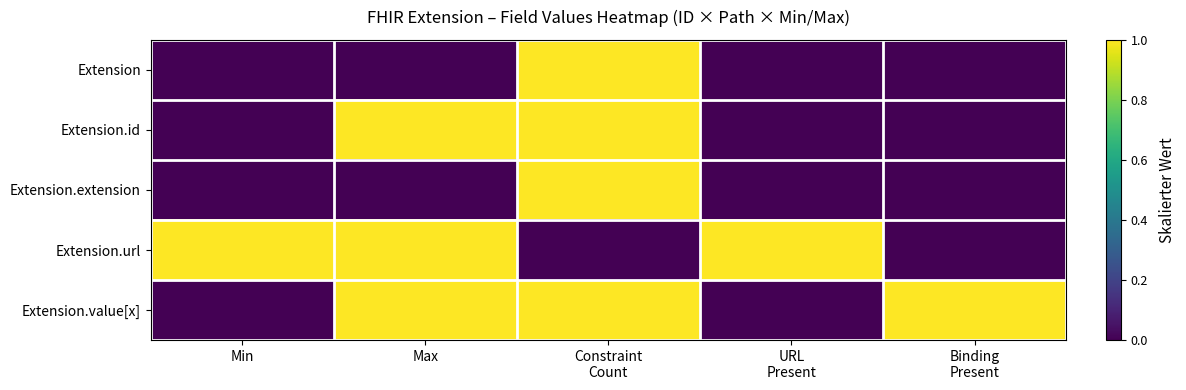

Which label corresponds to the largest value in the chart?

Constraint
Count